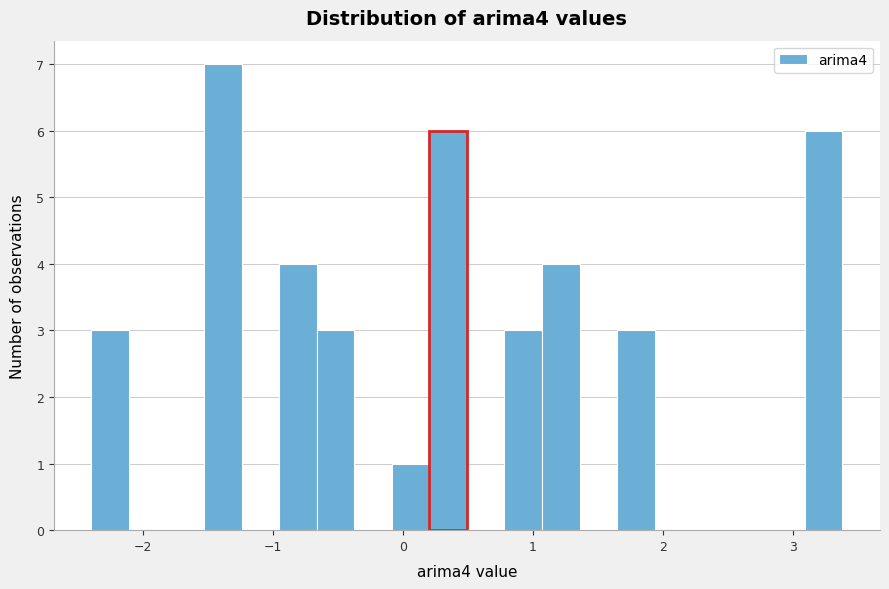

Around what value on the x-axis is the tallest bar? Give the approximate position of its centre, as read against the axis.

-1.4